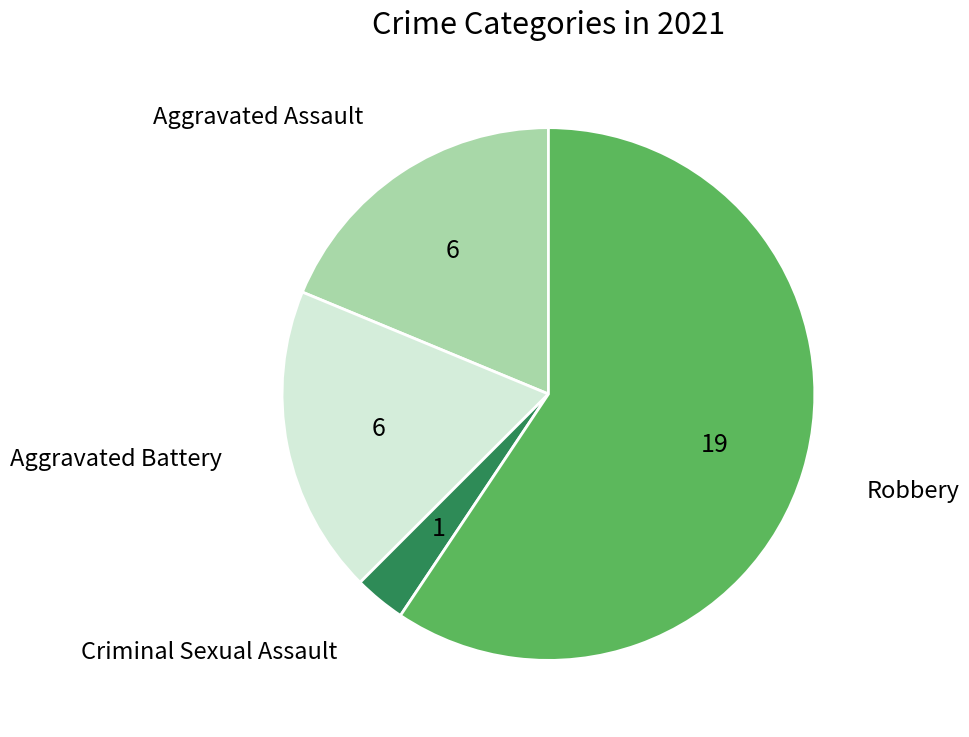

Do Robbery and Criminal Sexual Assault together represent more than half of the pie?

Yes